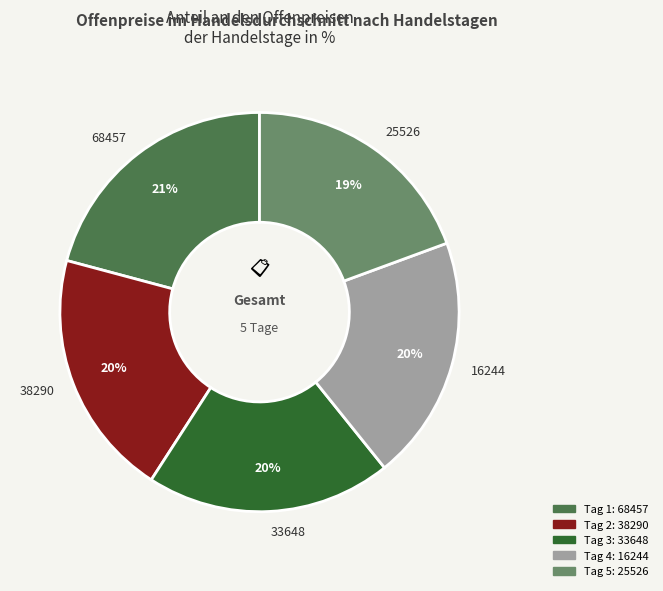

Does 38290 account for over 50% of the chart?

No